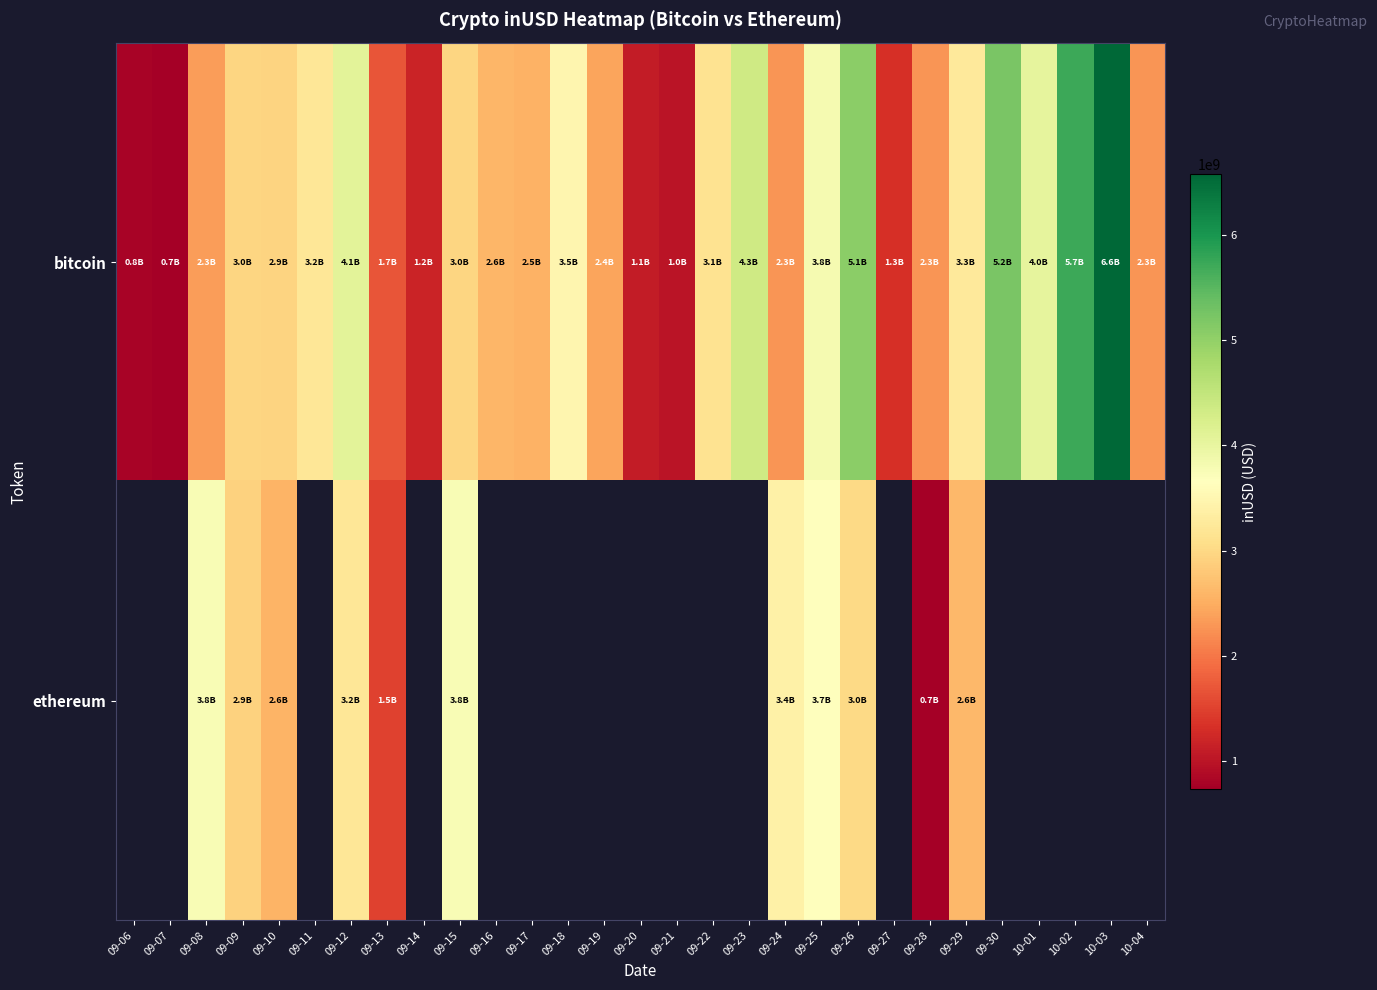

What is the smallest value displayed?

735165125.6